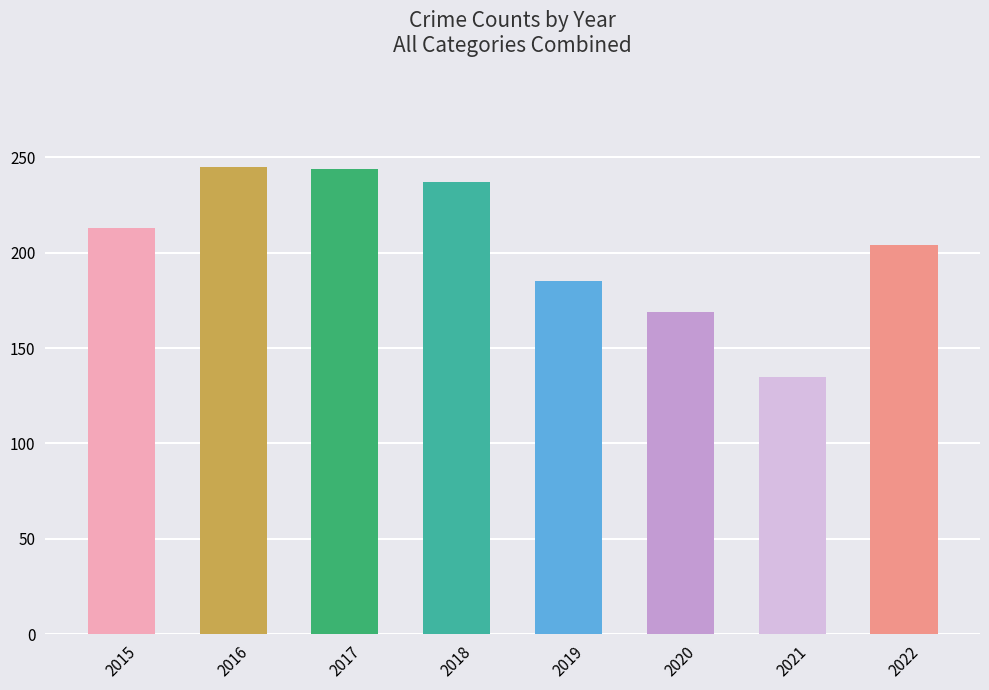

How many categories are shown in the chart?

8